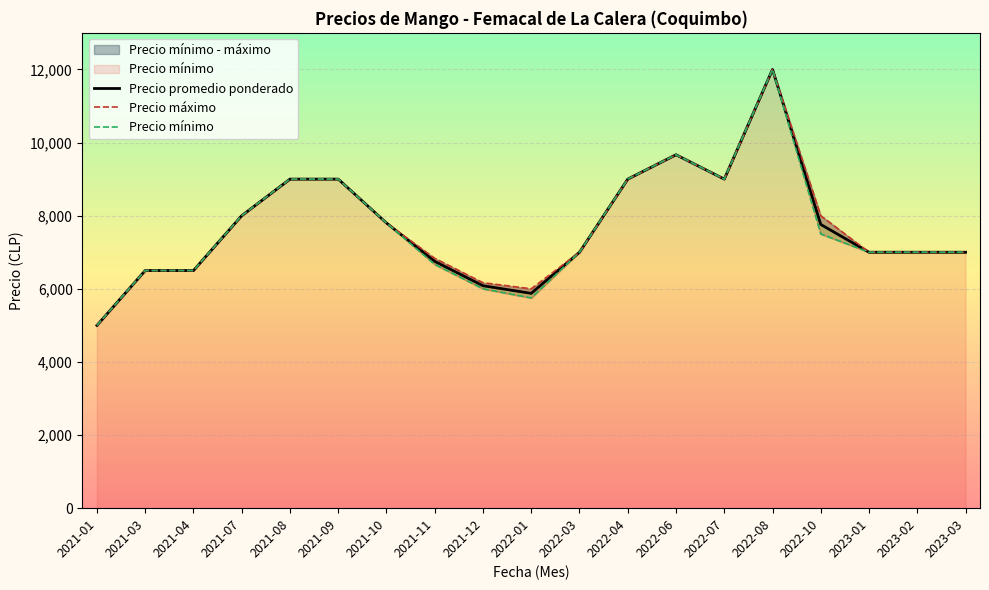

List the labels in order of Precio promedio ponderado value, largest first.

2022-08, 2022-06, 2021-08, 2021-09, 2022-04, 2022-07, 2021-07, 2021-10, 2022-10, 2022-03, 2023-01, 2023-02, 2023-03, 2021-11, 2021-03, 2021-04, 2021-12, 2022-01, 2021-01